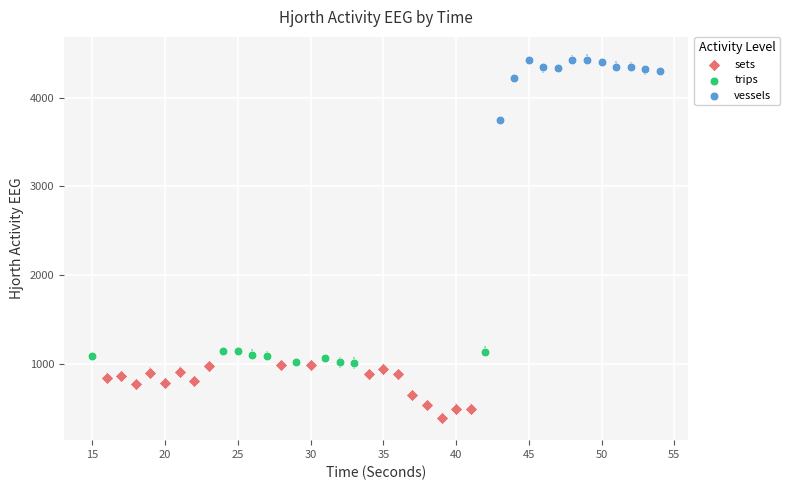

Which series contains the lowest Y value?

sets